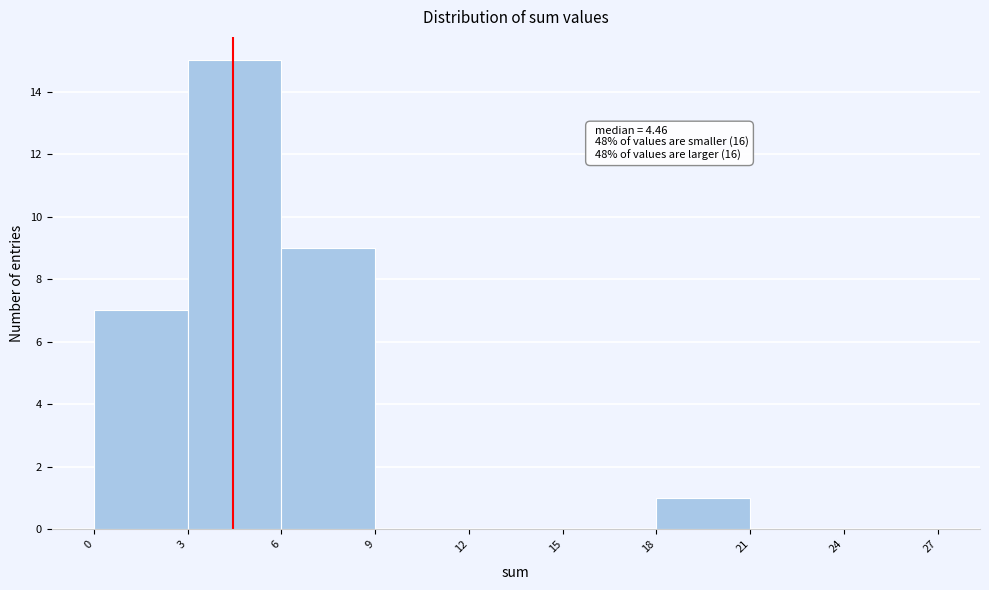

Which range on the x-axis has the tallest bar?

3 to 6